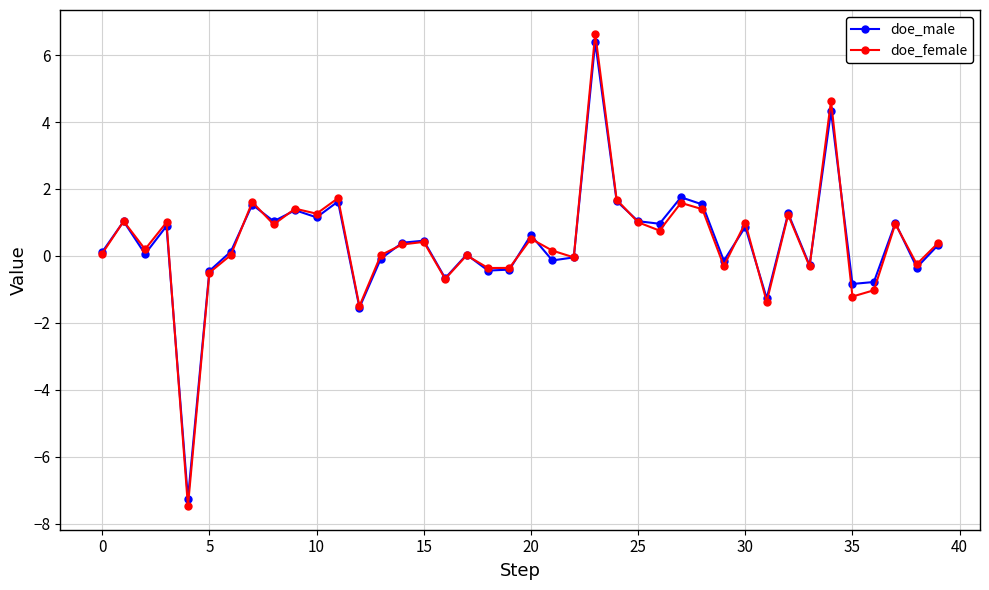

What is the minimum value for doe_male?

-7.3